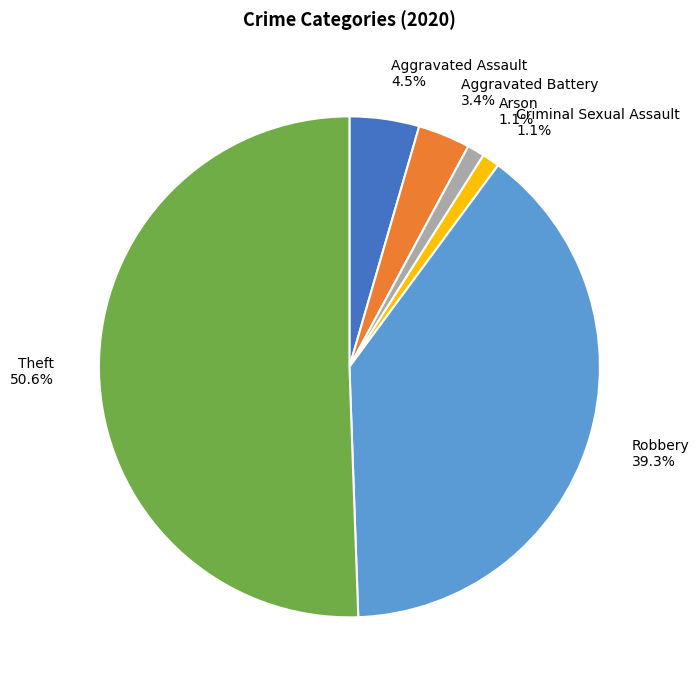

Combined, what portion of the pie is Arson 1.1% and Robbery 39.3%?

40.4%